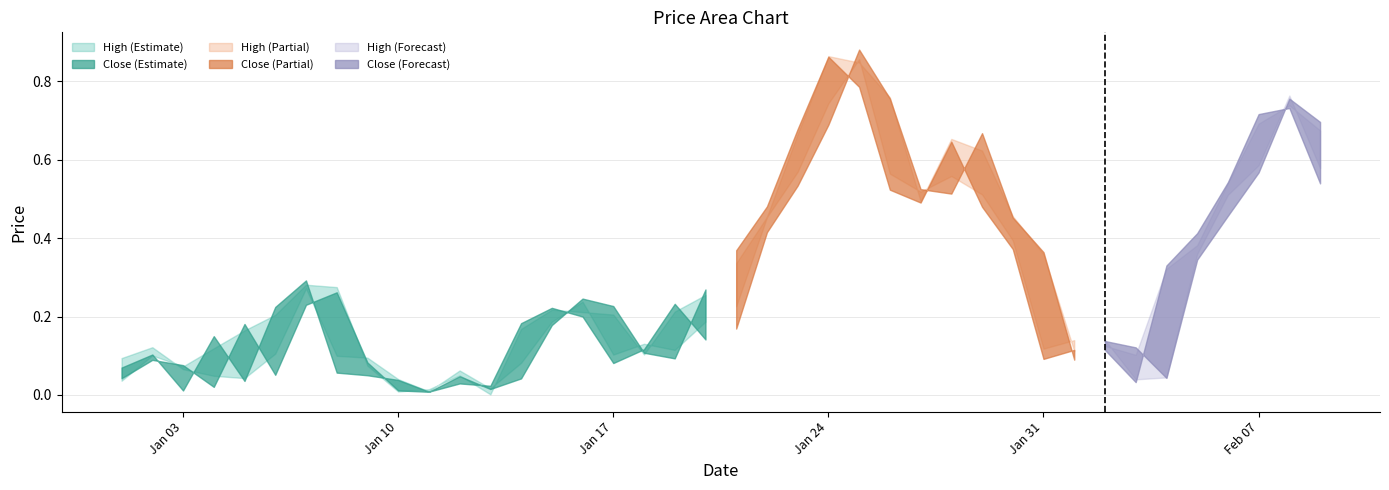

How many categories are shown in the chart?

40